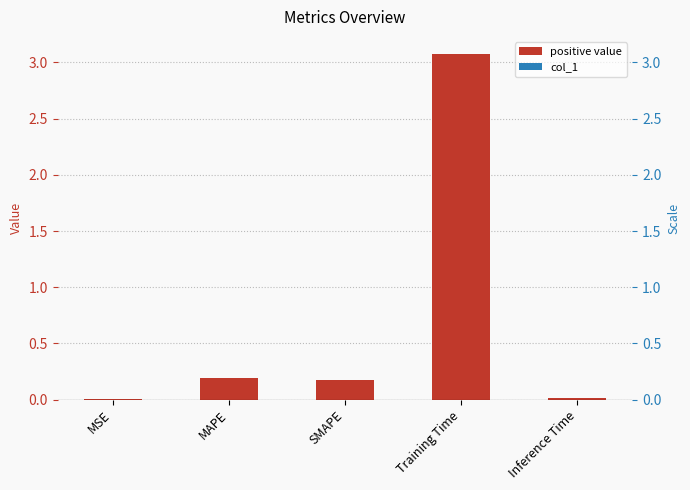

What is the sum of the values at SMAPE and Inference Time?

0.2